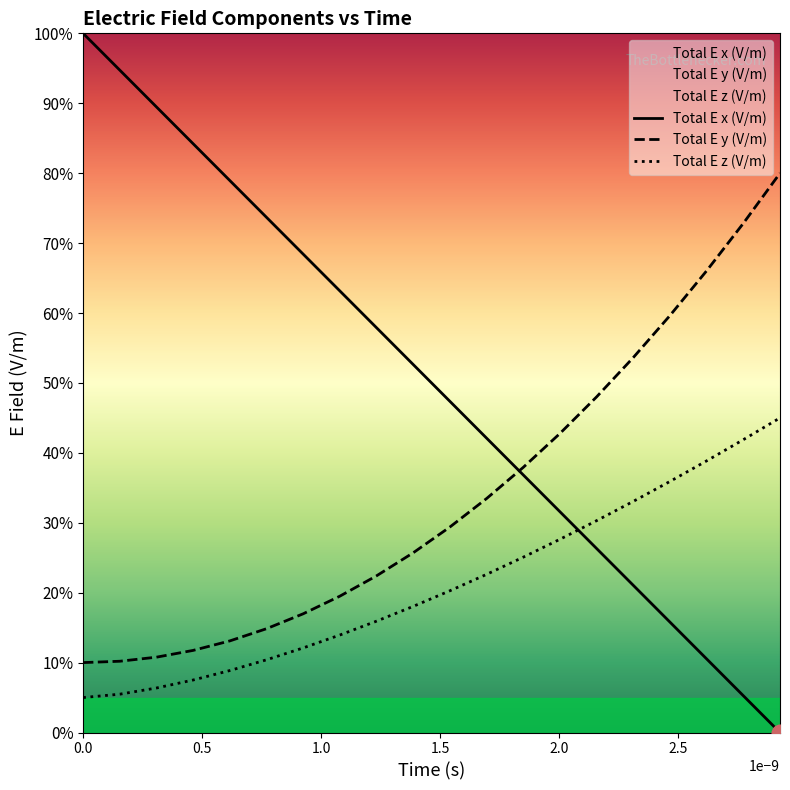

What are all the series names shown in the legend?

Total E x (V/m), Total E y (V/m), Total E z (V/m)